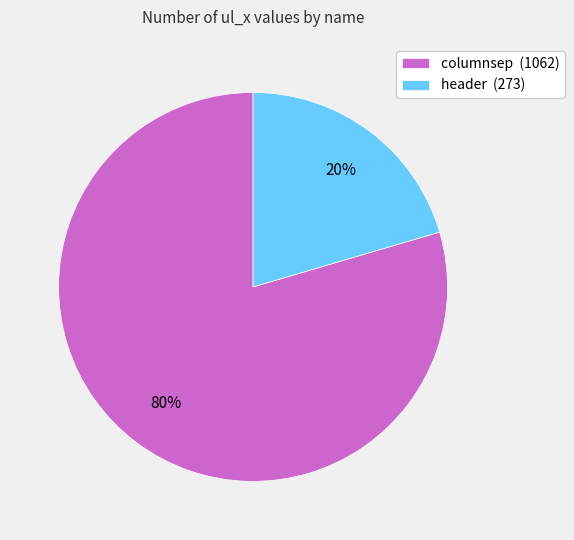

To the nearest percent, what portion does header represent?

20%